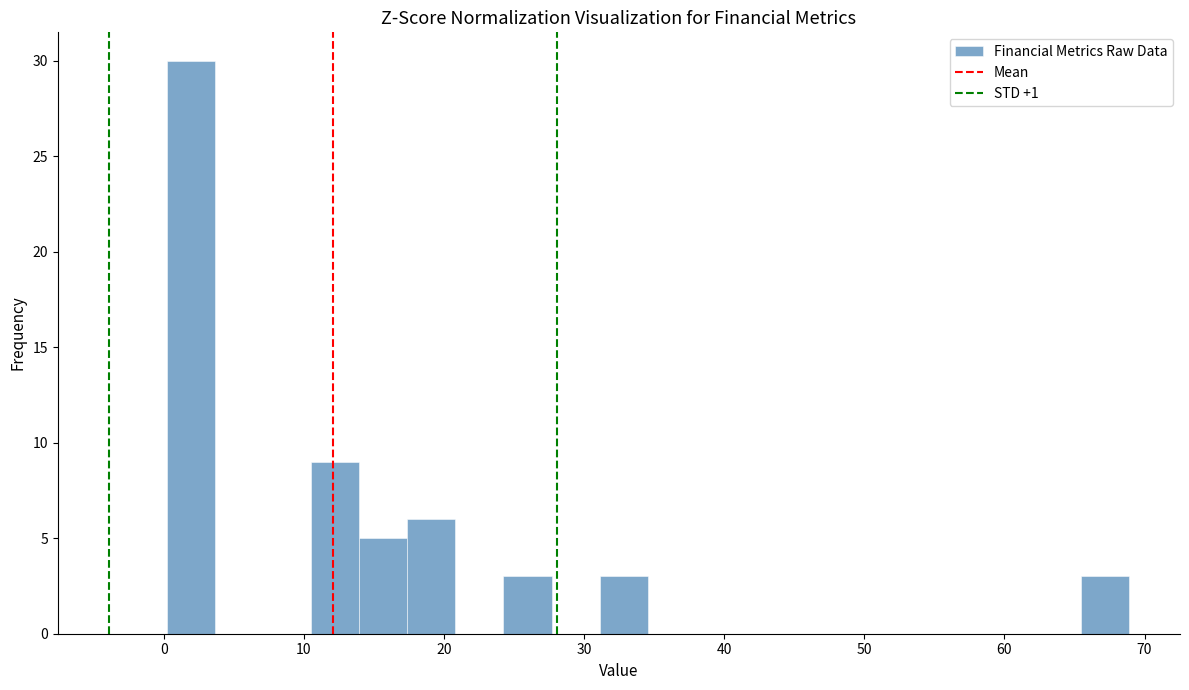

Read against the x-axis, roughly where is the centre of the tallest bar?

2